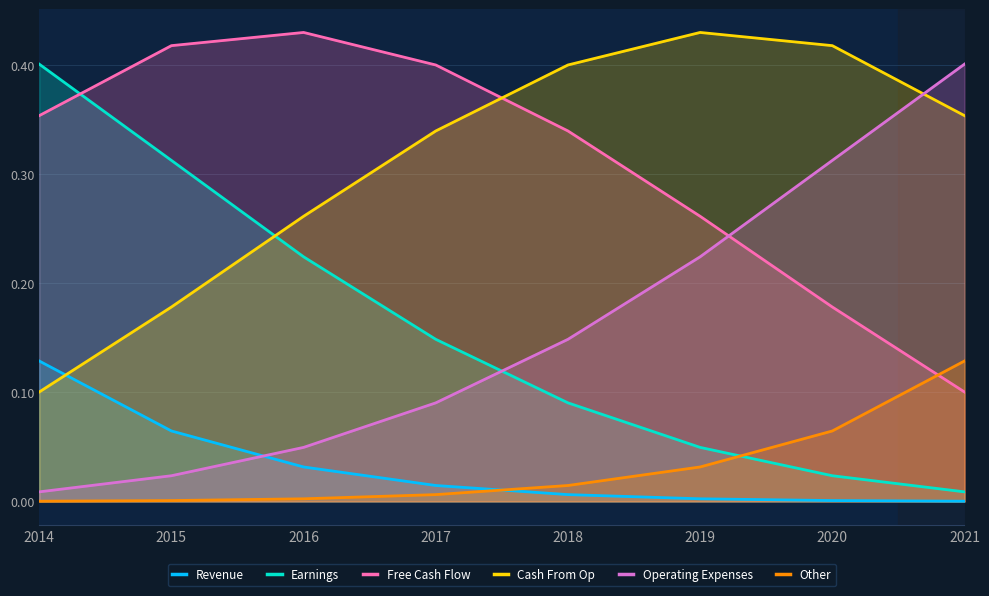

What is the value of the Cash From Op point at the 2nd from the left?

0.2